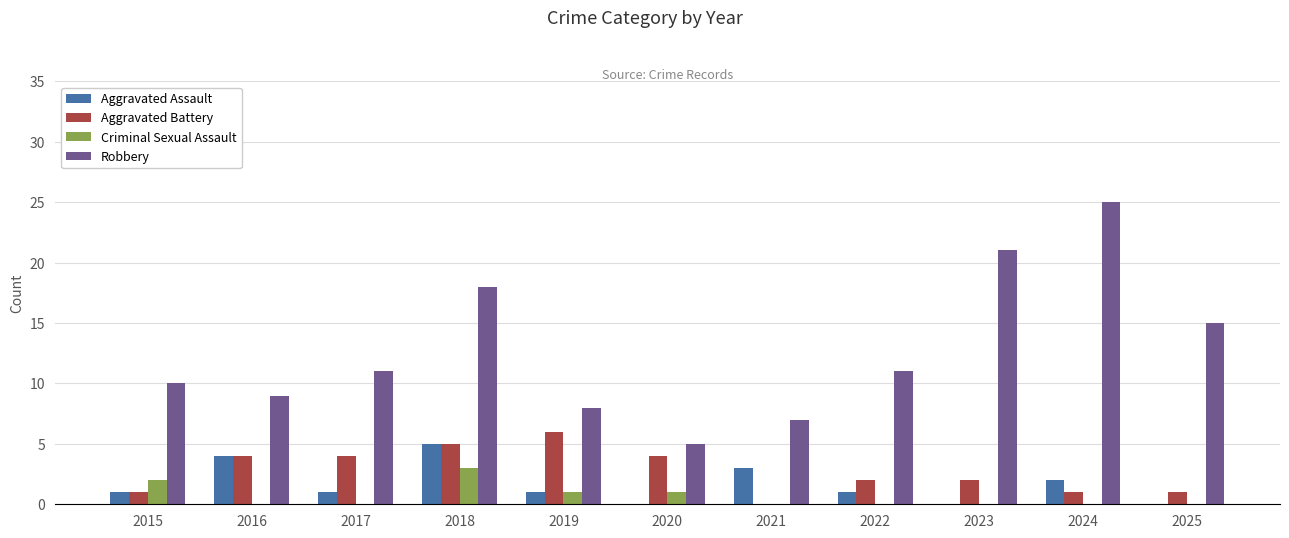

Is it true that Aggravated Battery equals 4 at 2016?

True